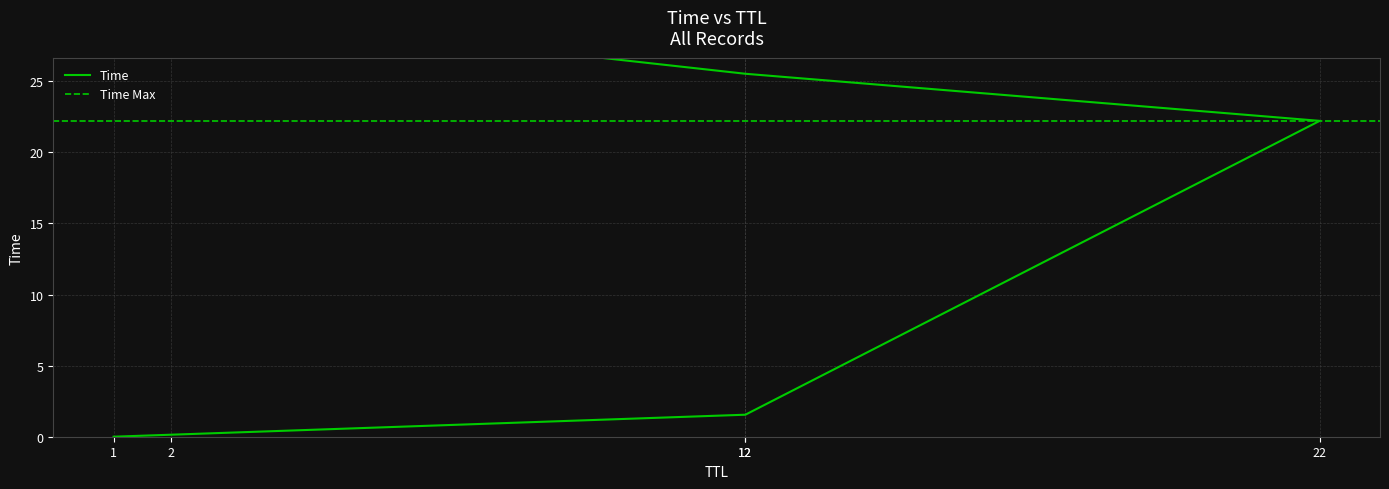

What is the label of the 3rd point from the left?

22